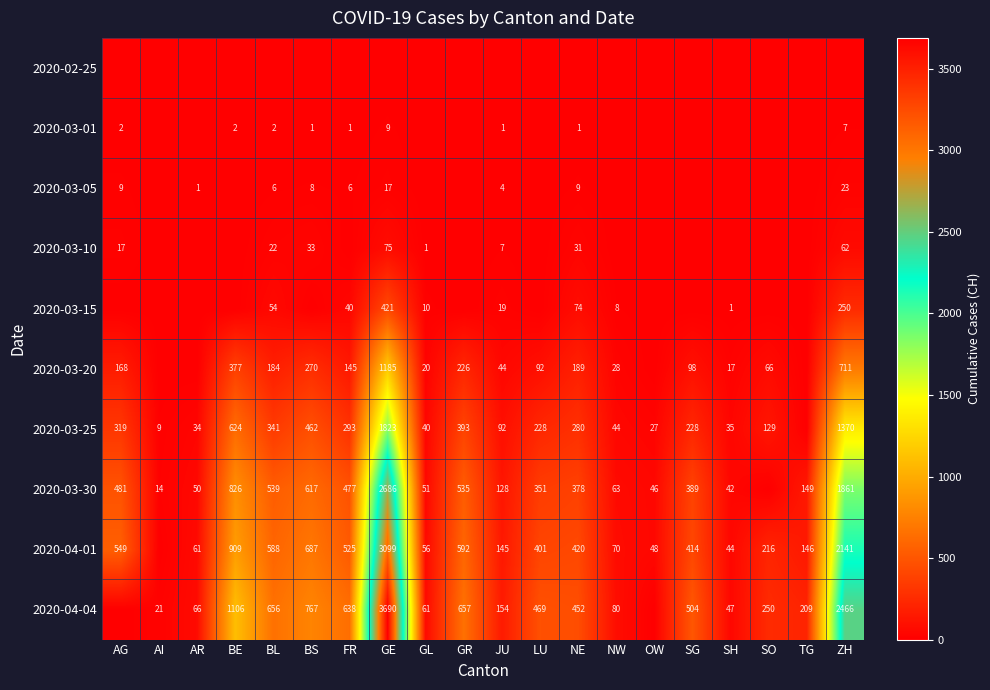

True or false: 2020-03-05 has a value of 7 at JU.

False